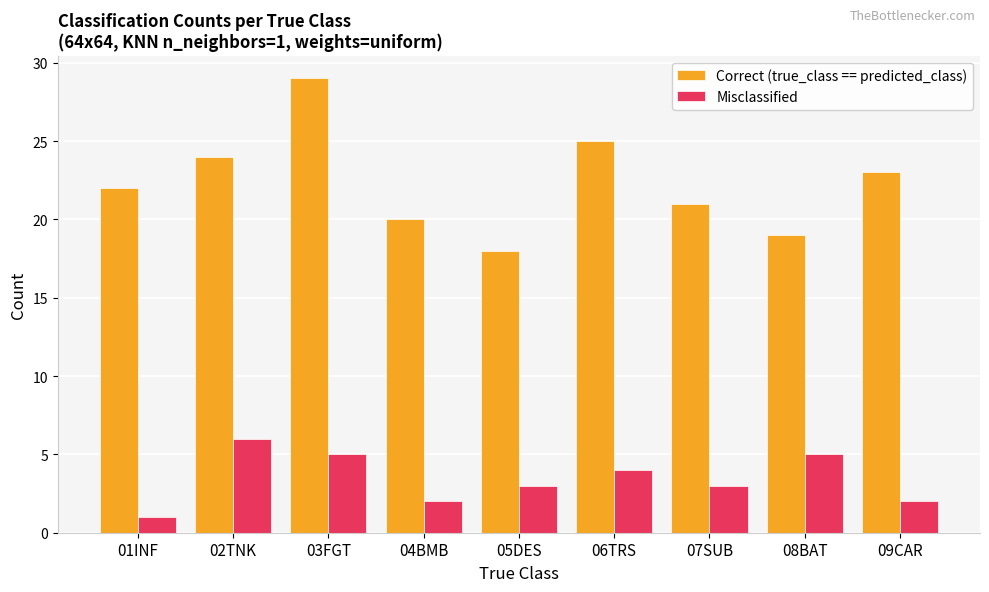

What is the label of the 3rd bar from the right?

07SUB